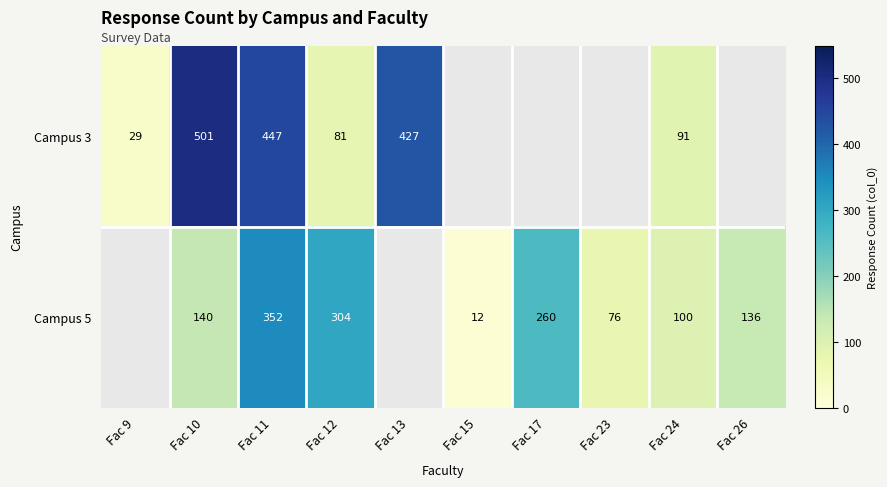

Is the value of Campus 5 at Fac 12 greater than the value of Campus 3 at Fac 10?

No